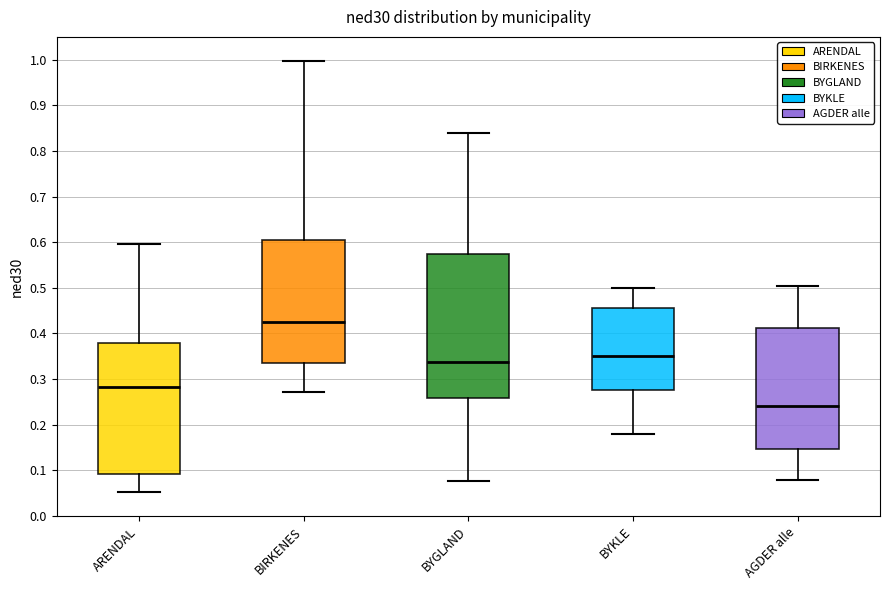

Which box is the tallest, from its lower edge to its upper edge?

BYGLAND